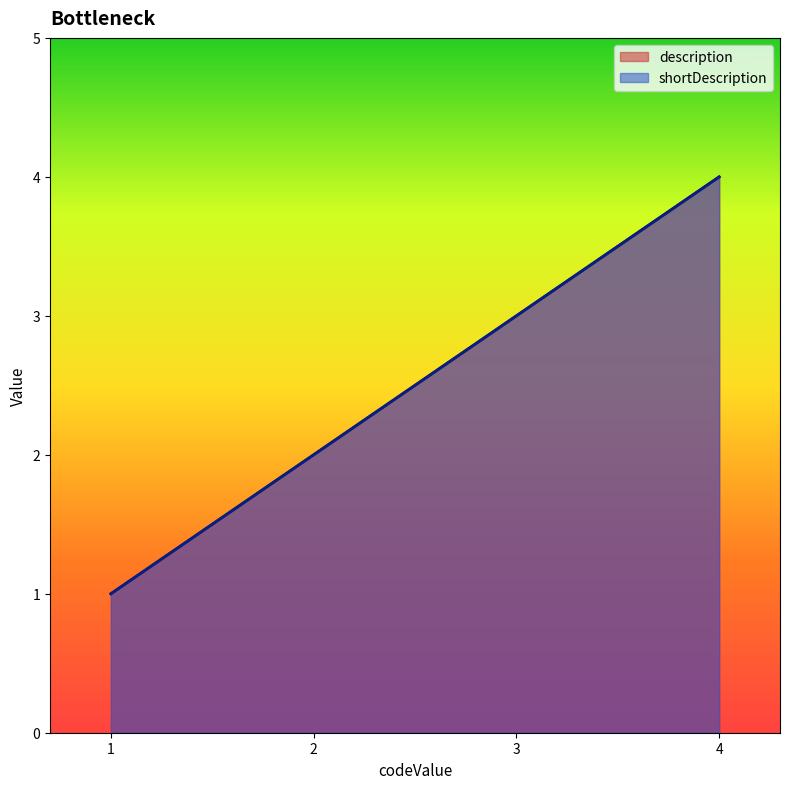

What is the average value of the shortDescription series?

2